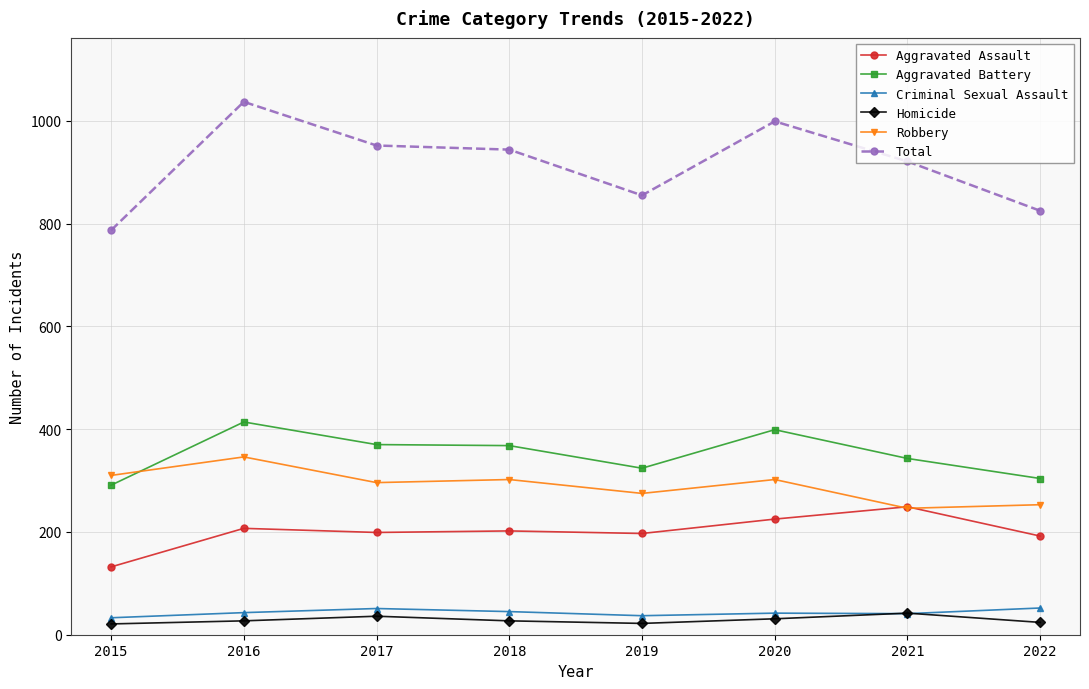

True or false: Total and Homicide intersect in this chart.

False